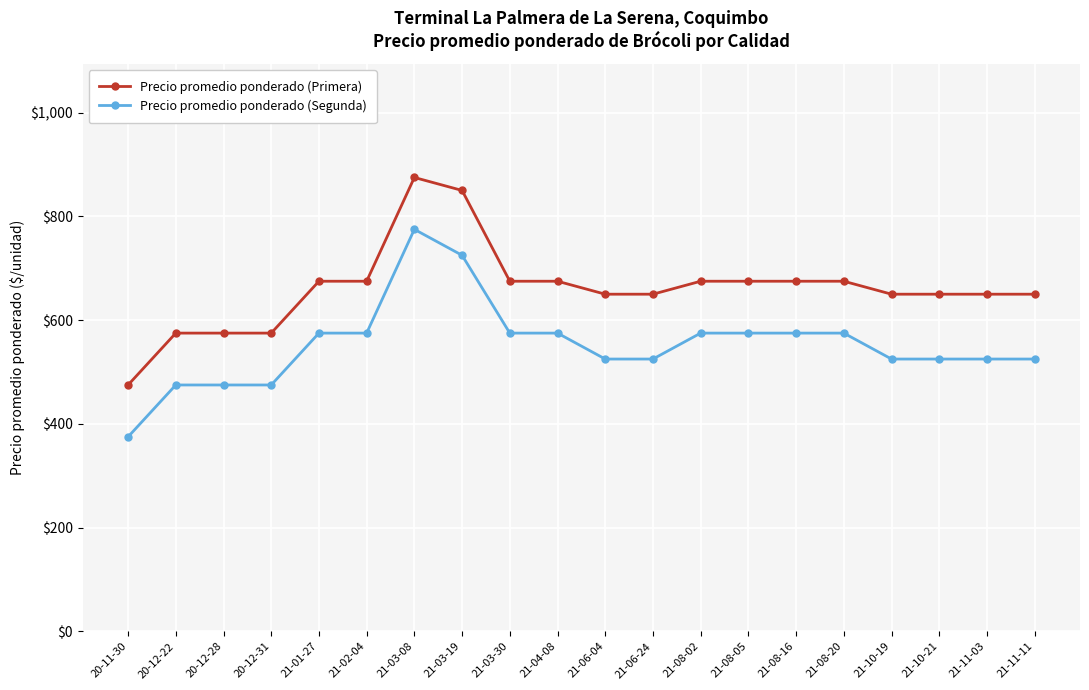

What are all the series names shown in the legend?

Precio promedio ponderado (Primera), Precio promedio ponderado (Segunda)